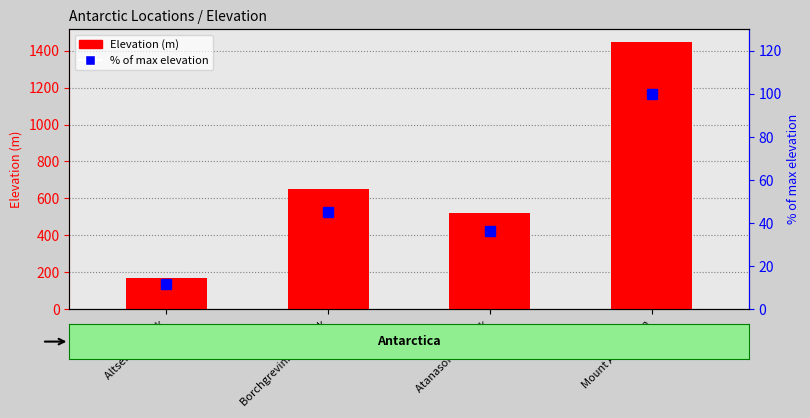

What value does the % of max elevation series have at Mount Amundsen?

100.0